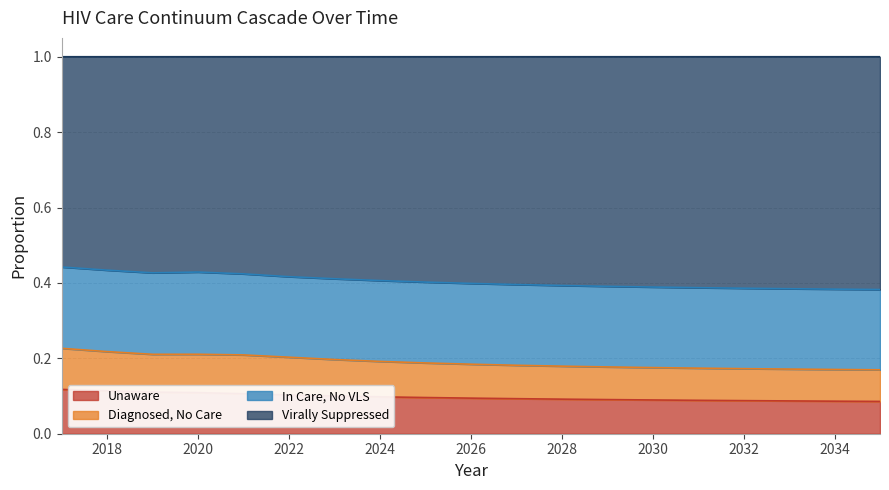

True or false: pctVLS and pctDiagNoCare cross at least once.

False